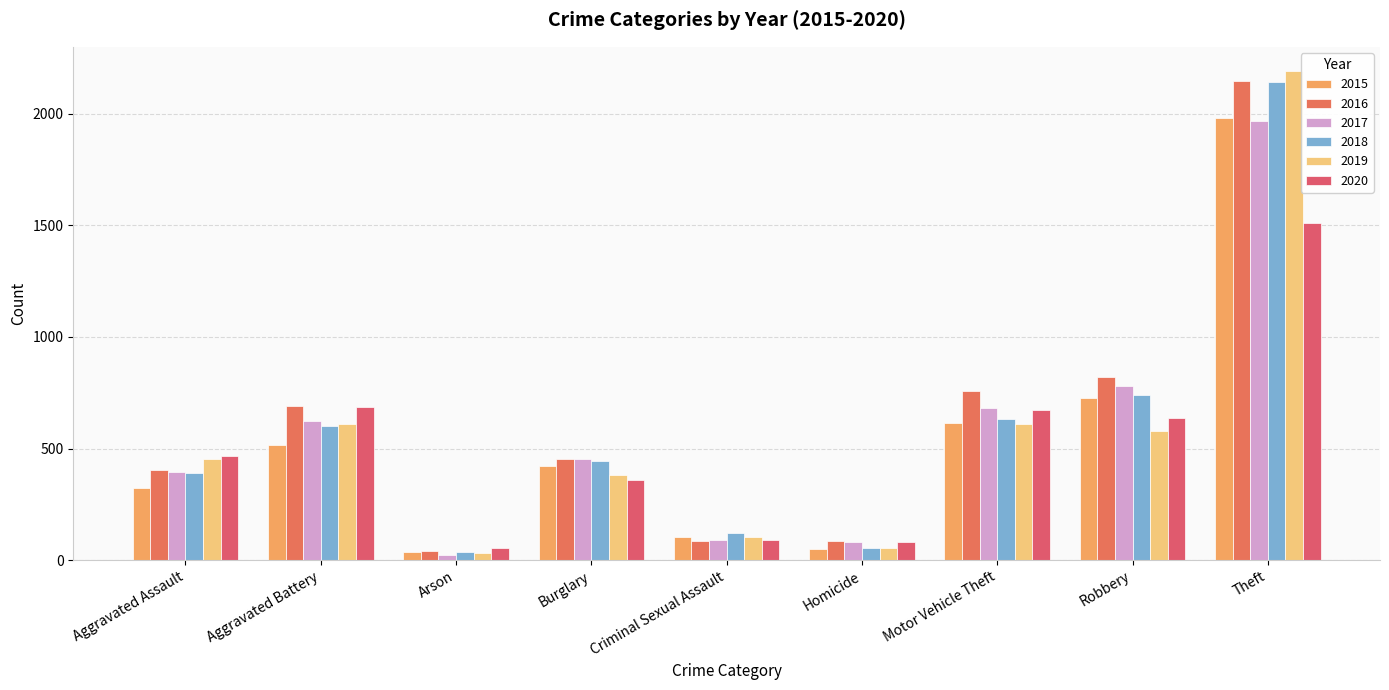

The 2017 series shows 82 at Homicide. True or false?

True